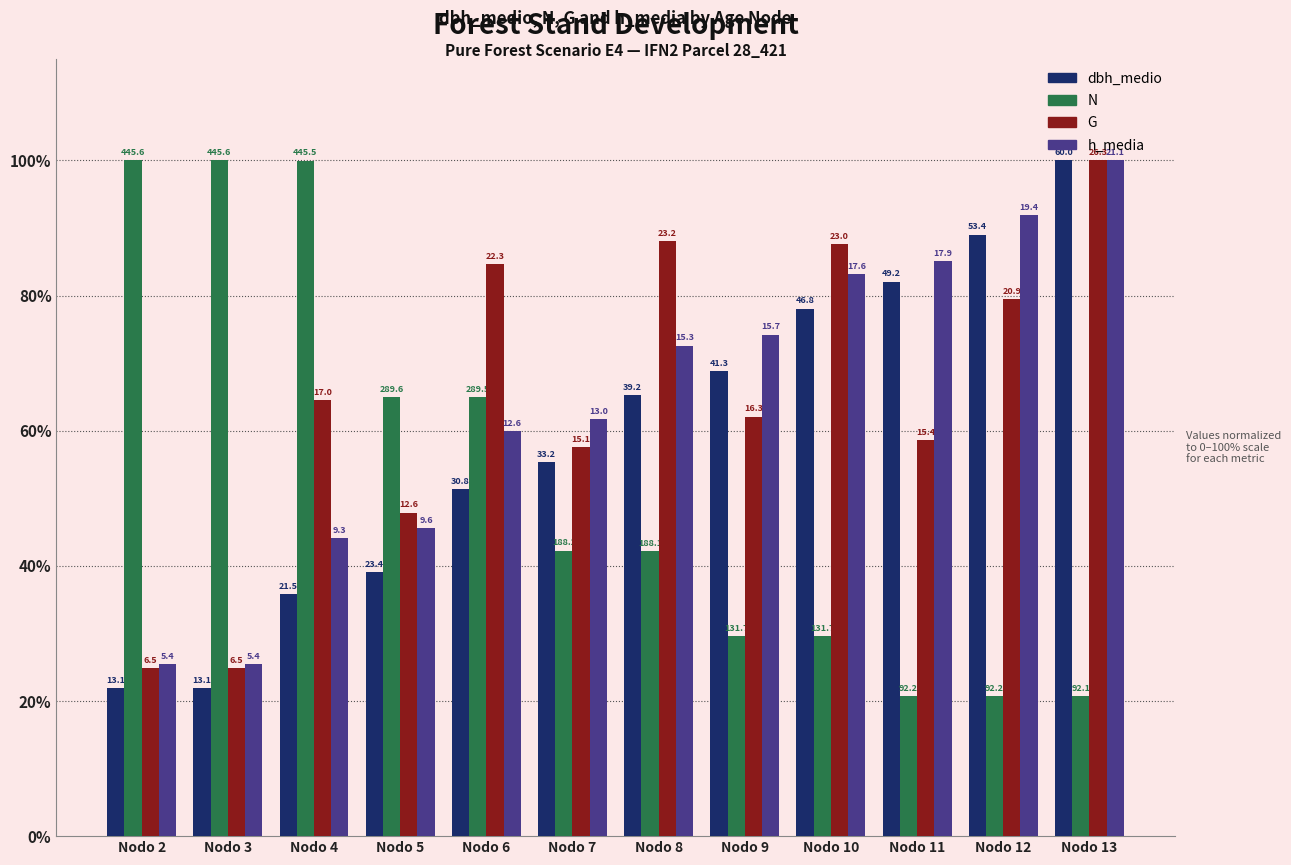

What is the difference between the N values at Nodo 2 and Nodo 13?

79.3